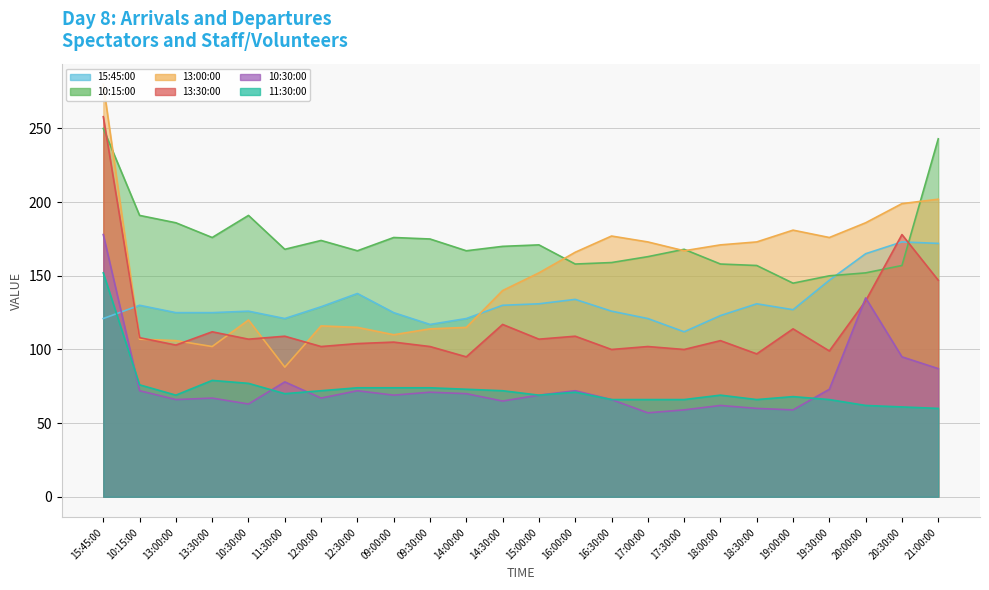

What is the maximum value for 13:30:00?

258